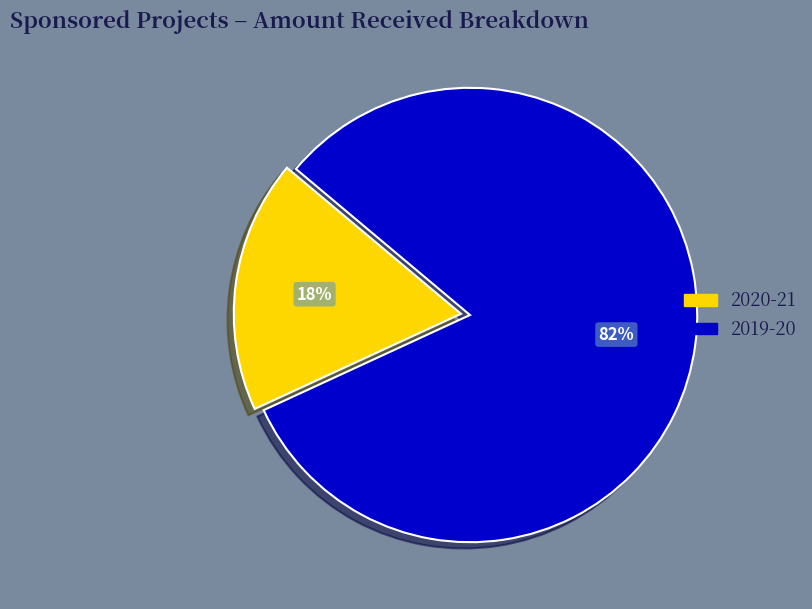

How many segments does this pie chart have?

2